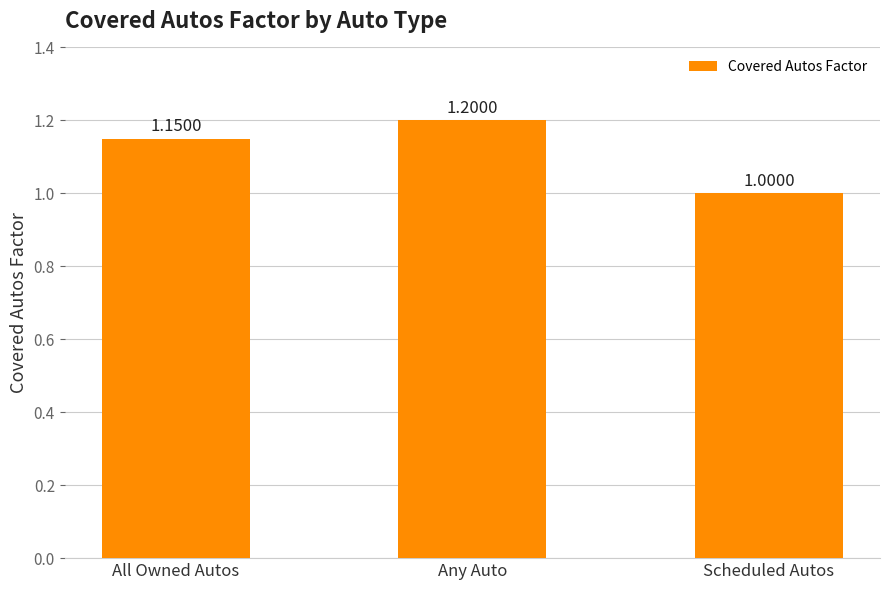

The value at Any Auto is 1.2. True or false?

True